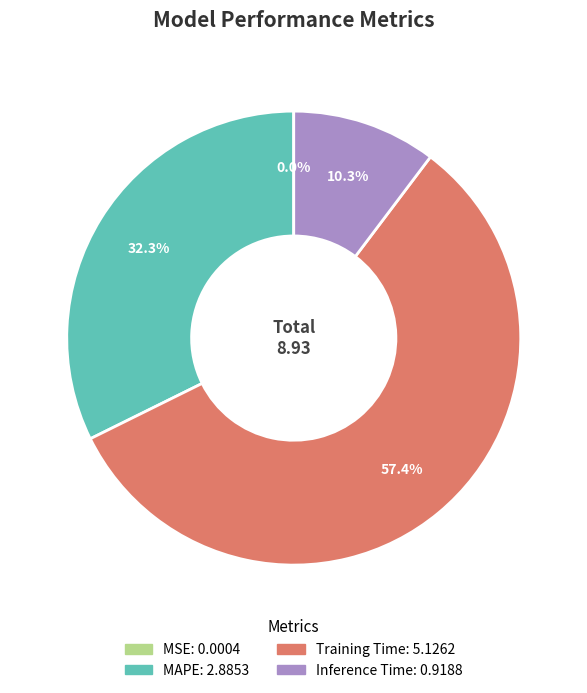

Approximately how many times larger is the value at Training Time compared to MAPE?

1.8